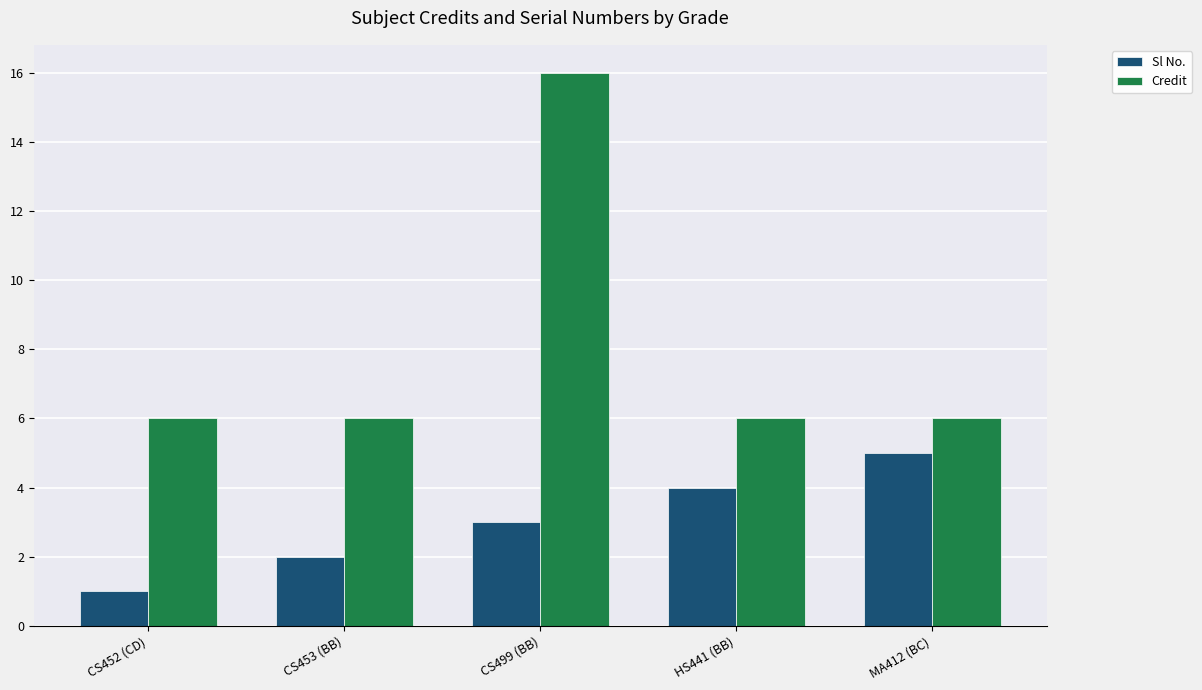

The Sl No. series shows 3 at CS499 (BB). True or false?

True